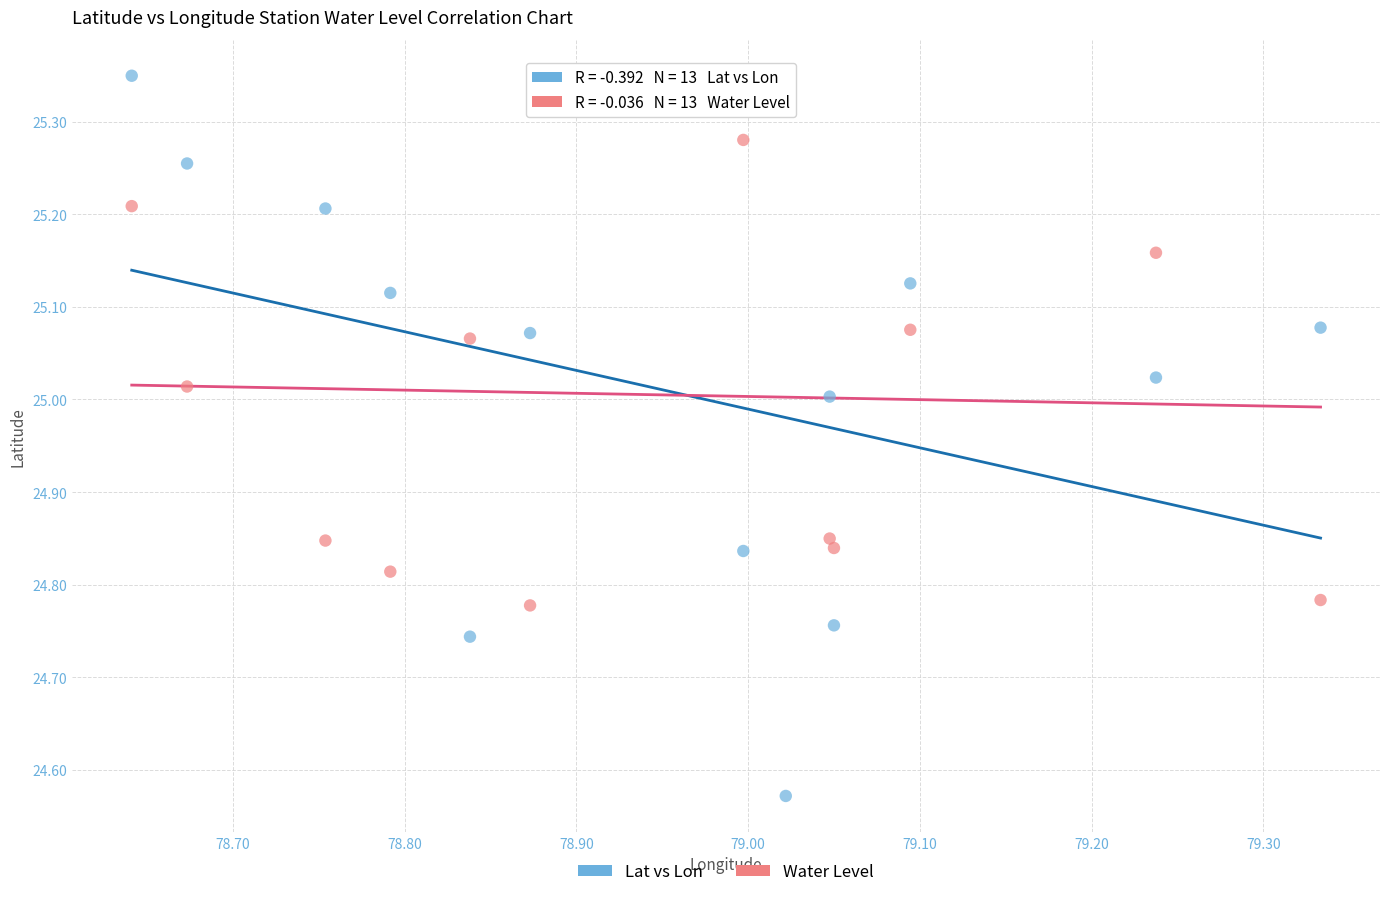

Across all data points, what is the range of X values (max minus min)?

0.7